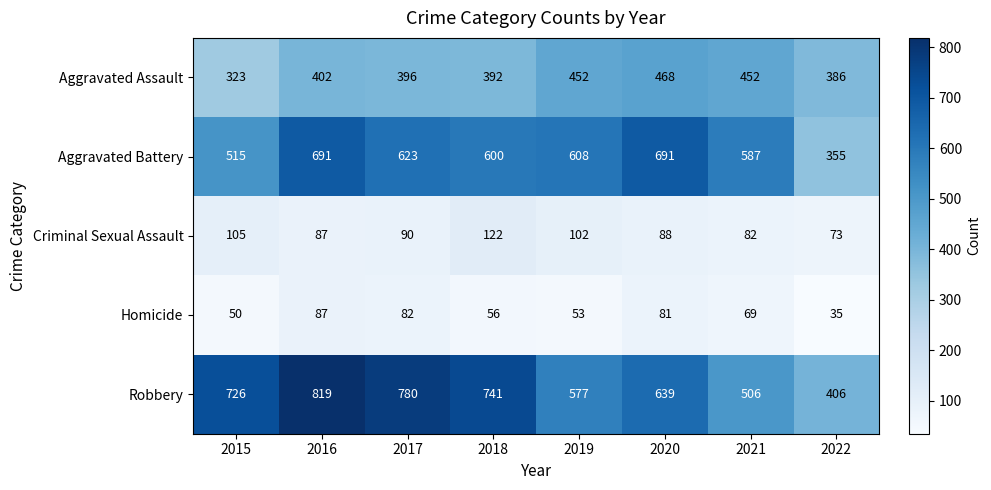

Rank the series at 2021 from lowest to highest value.

Homicide, Criminal Sexual Assault, Aggravated Assault, Robbery, Aggravated Battery